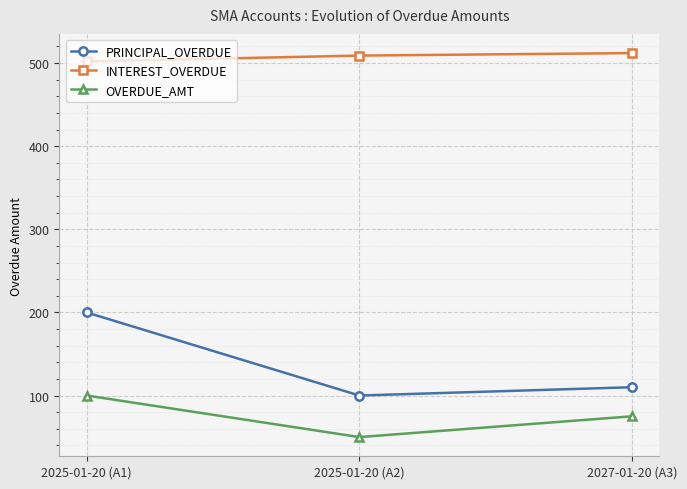

What is the label of the 1st point from the left?

2025-01-20 (A1)